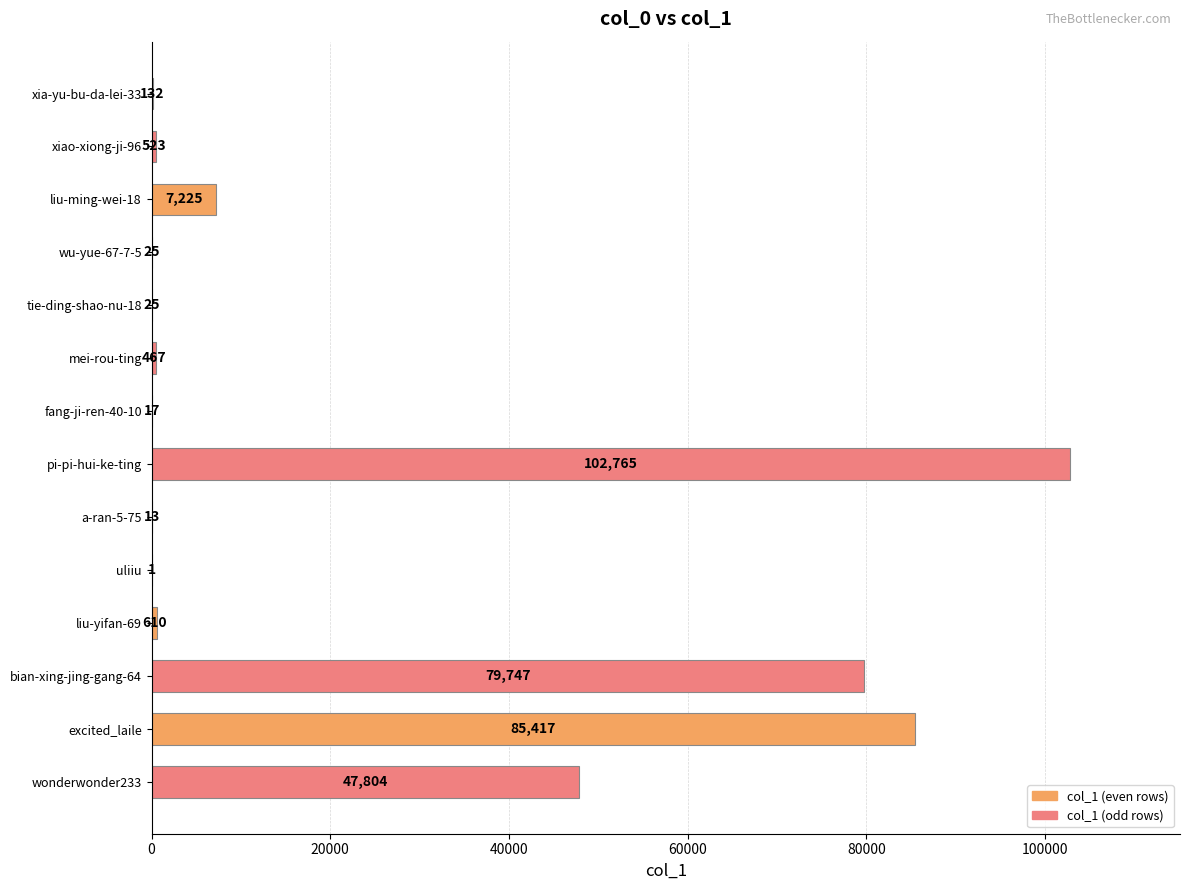

How many data points does each series have?

14